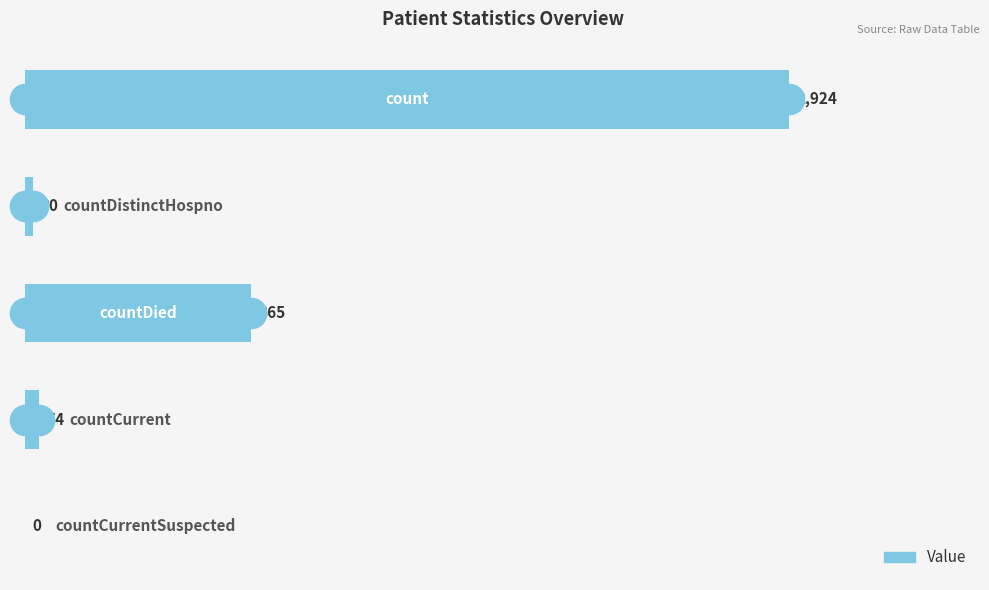

What is the greatest value displayed?

2924